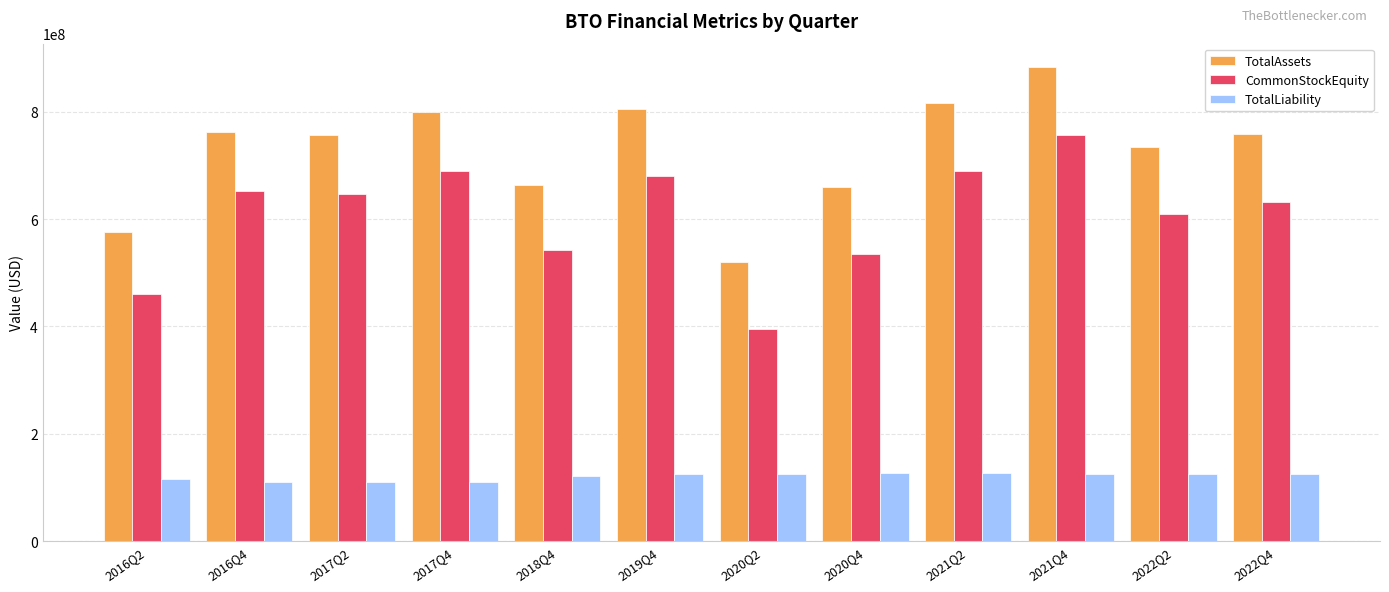

What is the smallest value displayed?

110377310